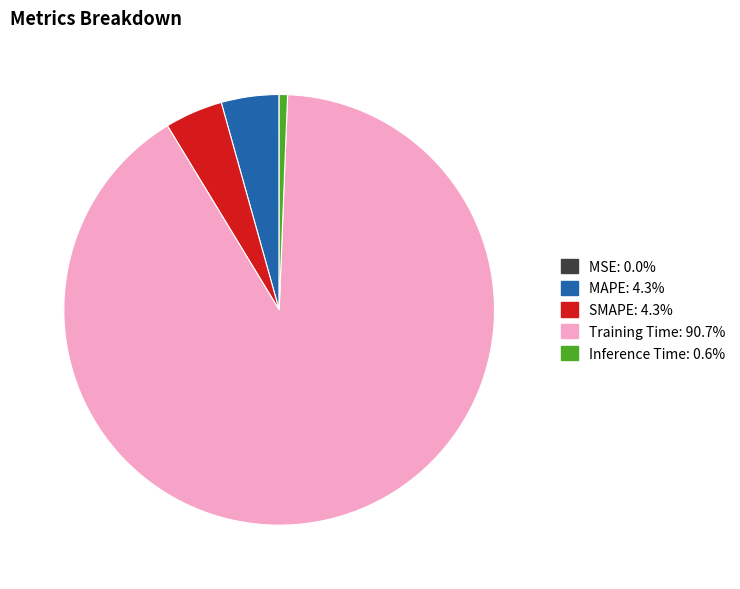

Do SMAPE and Inference Time together represent more than half of the pie?

No